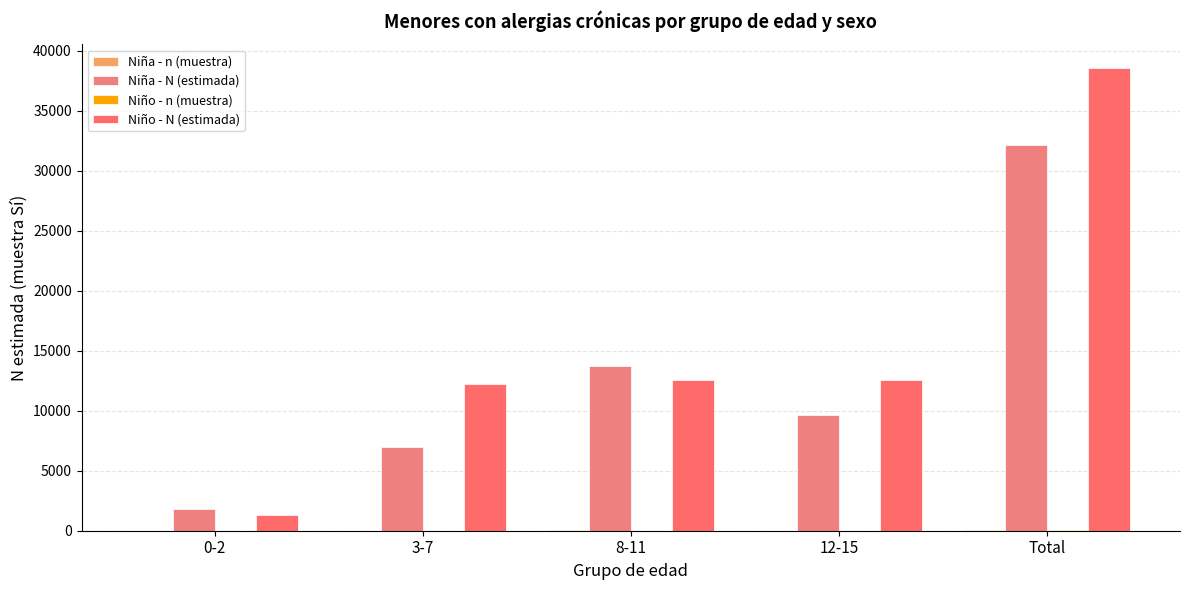

The Niña - N (estimada) series shows 7010 at 3-7. True or false?

True